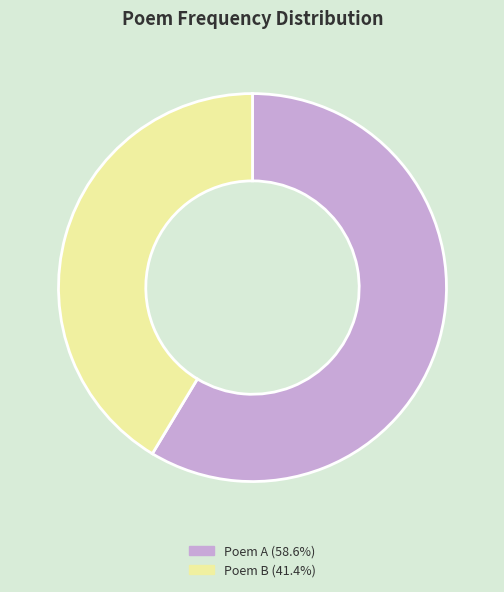

Does any single category account for the majority?

Yes